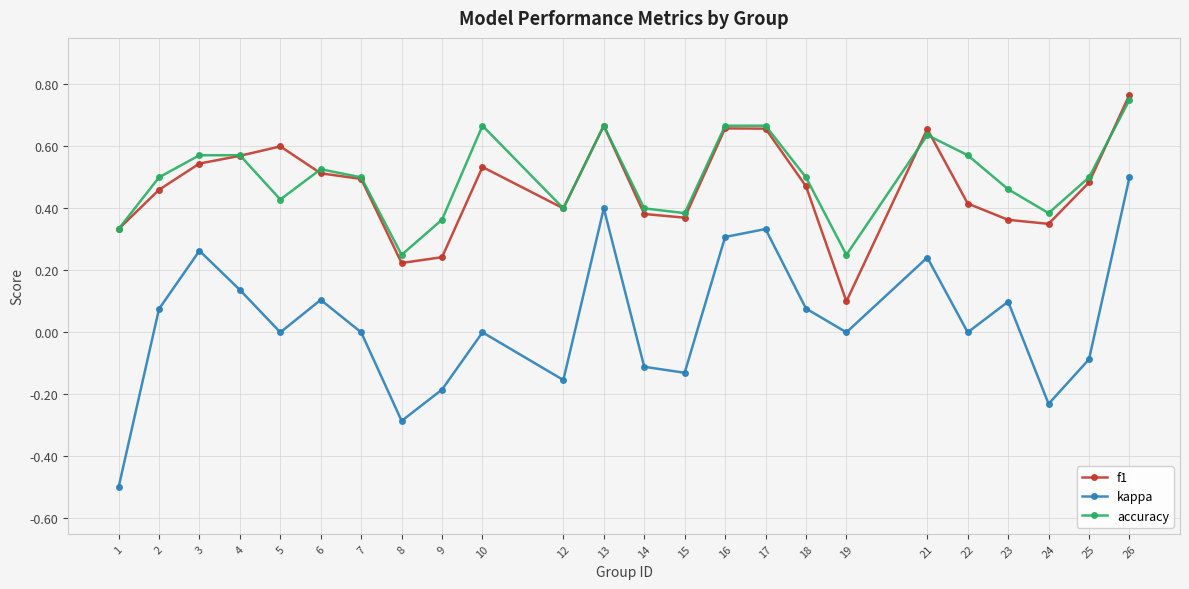

What is the value of the kappa point at the 1st from the left?

-0.5